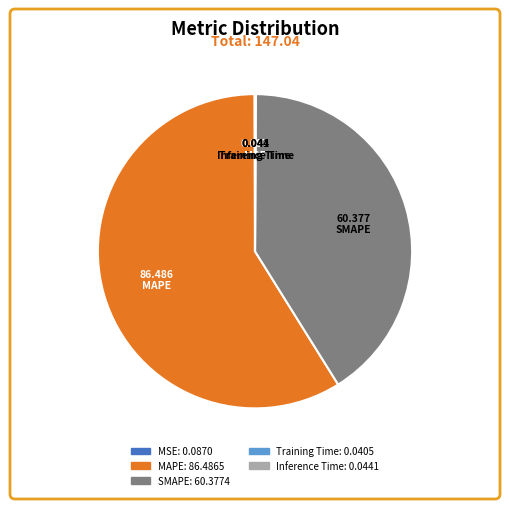

Is there any slice that represents more than half of the pie?

Yes